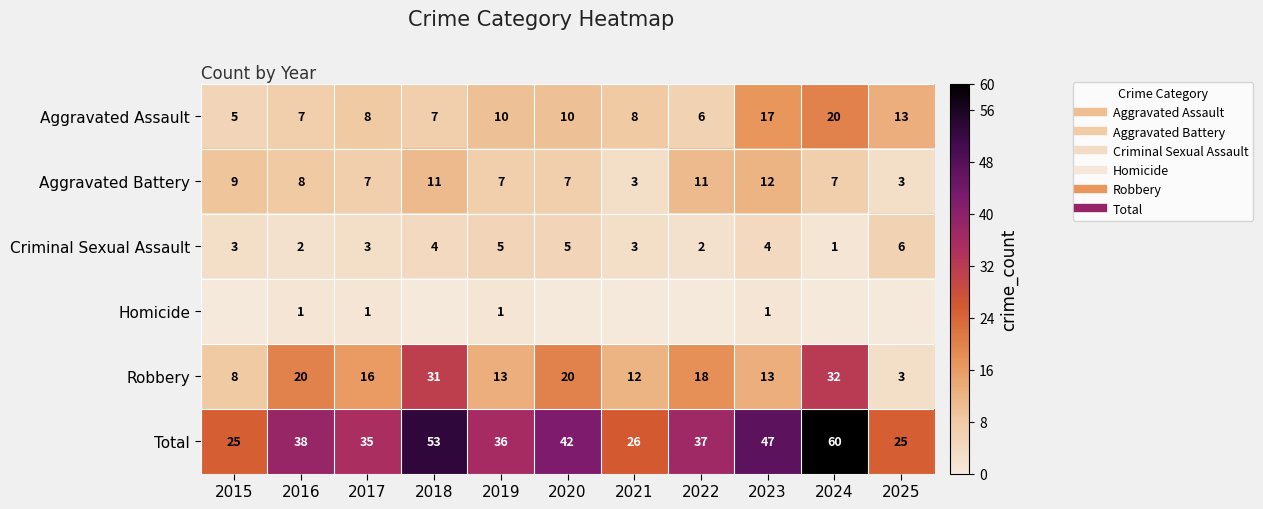

What is the total value across all series at 2017?

70